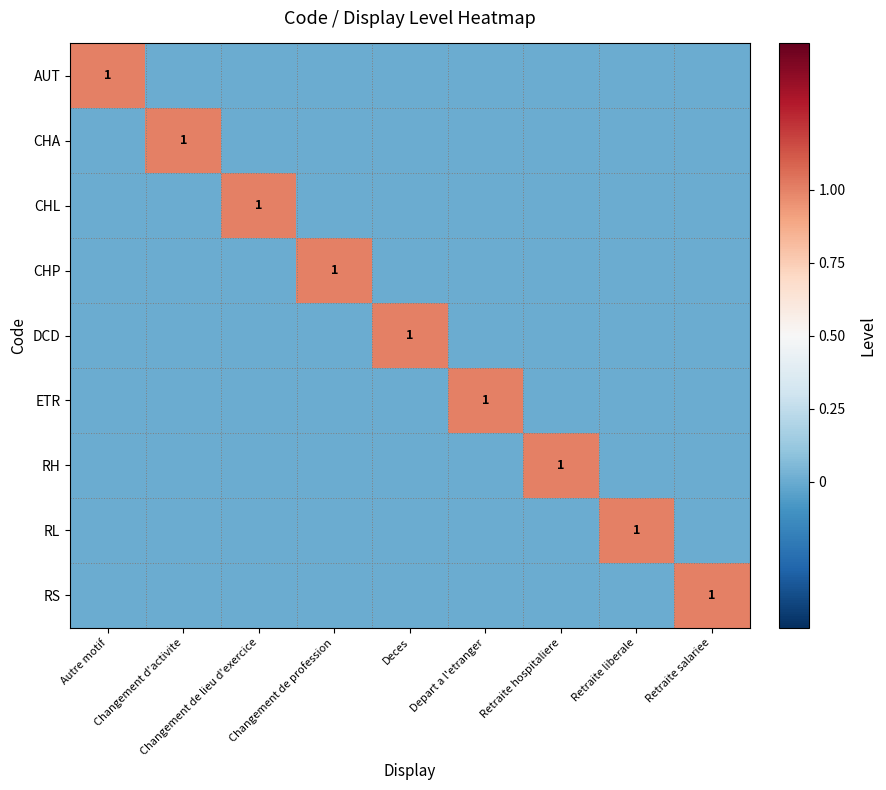

The AUT series shows 0 at Deces. True or false?

True